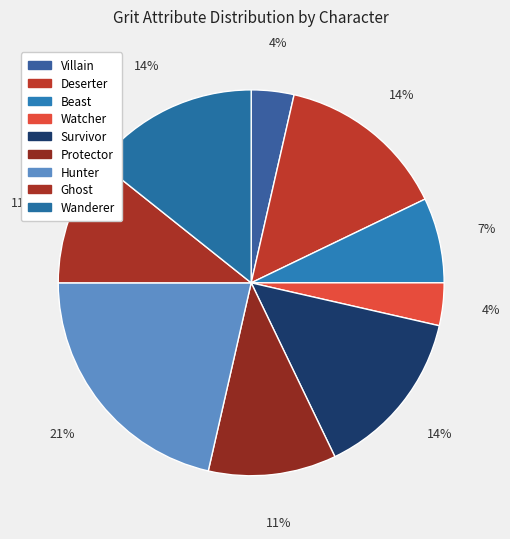

How many slices are in this pie chart?

9